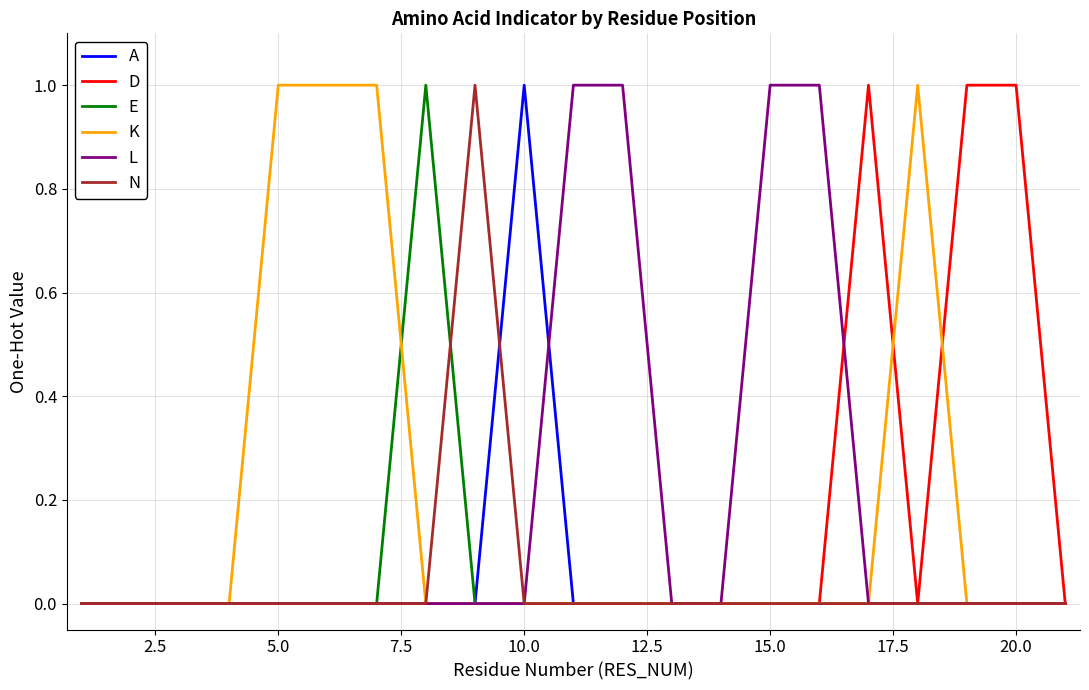

Reading left to right, list all the values displayed in this chart.

A: 0	0	0	0	0	0	0	0	0	1	0	0	0	0	0	0	0	0	0	0	0
D: 0	0	0	0	0	0	0	0	0	0	0	0	0	0	0	0	1	0	1	1	0
E: 0	0	0	0	0	0	0	1	0	0	0	0	0	0	0	0	0	0	0	0	0
K: 0	0	0	0	1	1	1	0	0	0	0	0	0	0	0	0	0	1	0	0	0
L: 0	0	0	0	0	0	0	0	0	0	1	1	0	0	1	1	0	0	0	0	0
N: 0	0	0	0	0	0	0	0	1	0	0	0	0	0	0	0	0	0	0	0	0